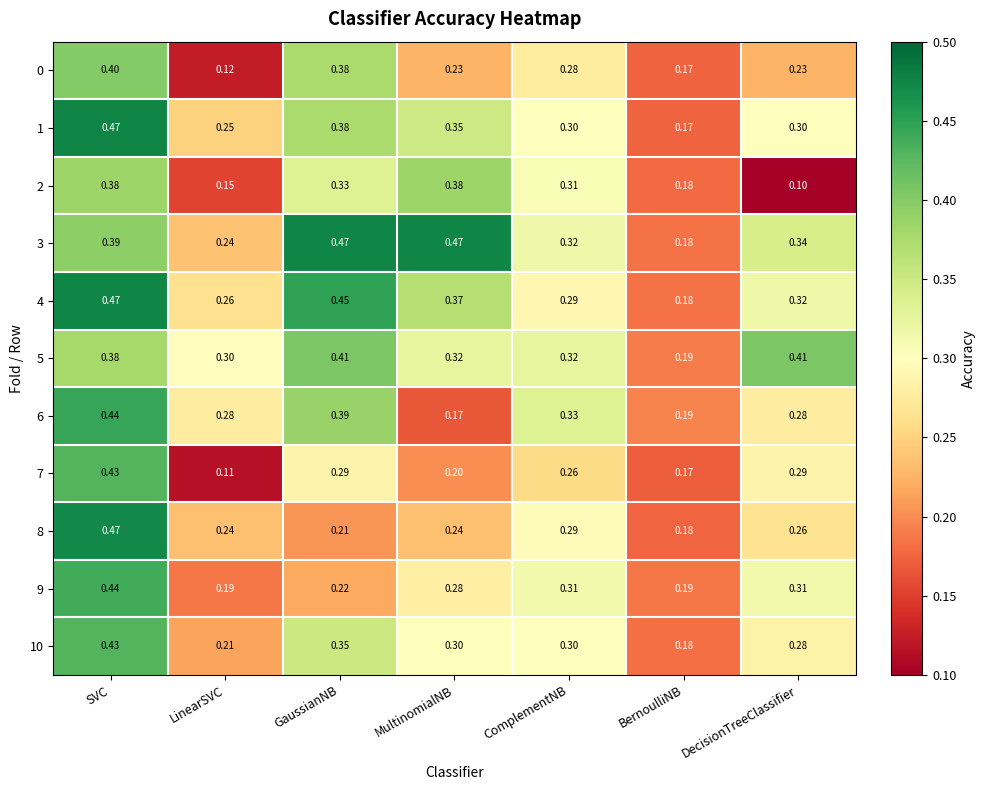

Which label corresponds to the smallest value in the chart?

DecisionTreeClassifier